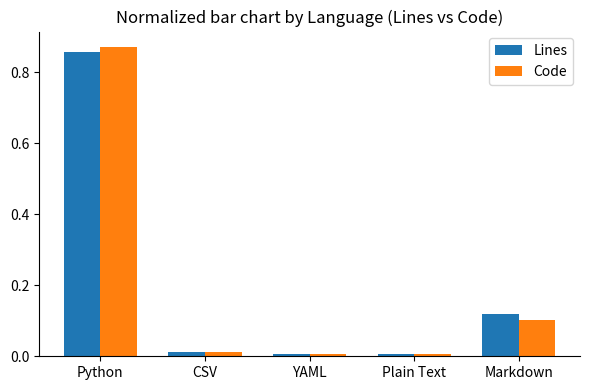

At which category does the chart reach its peak across all series?

Python